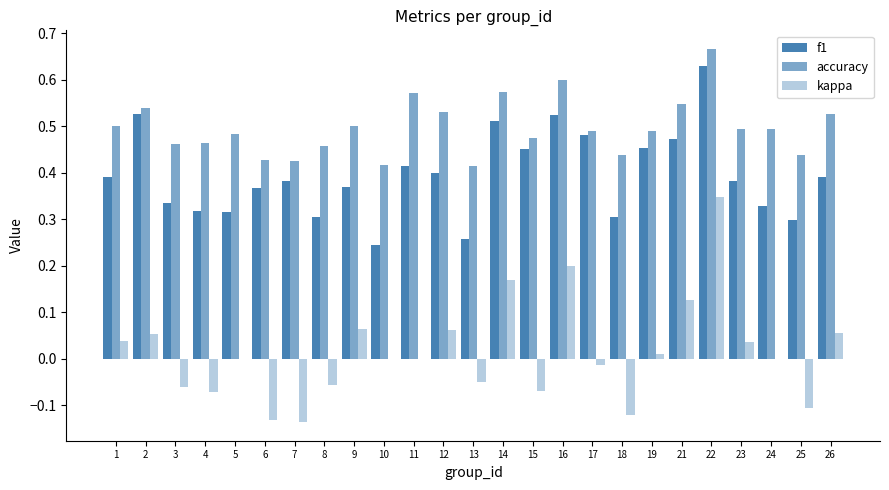

Count the number of data series in this chart.

3